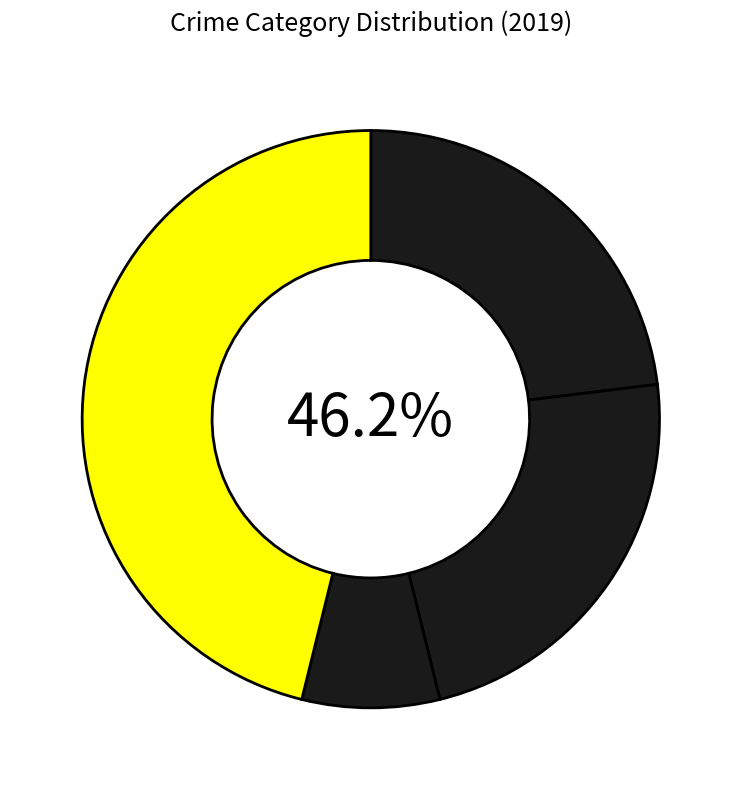

Combined, what portion of the pie is Aggravated Assault and Other?

63.6%